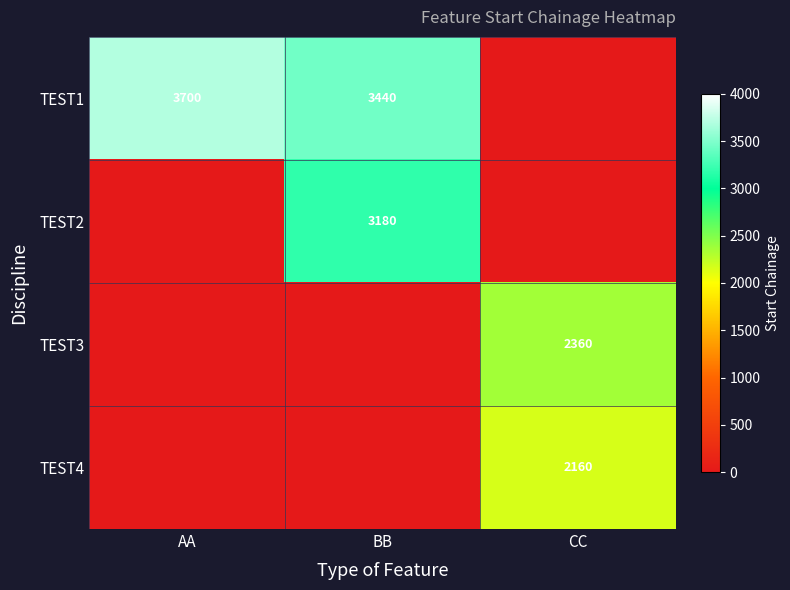

The TEST1 series shows 3440 at BB. True or false?

True